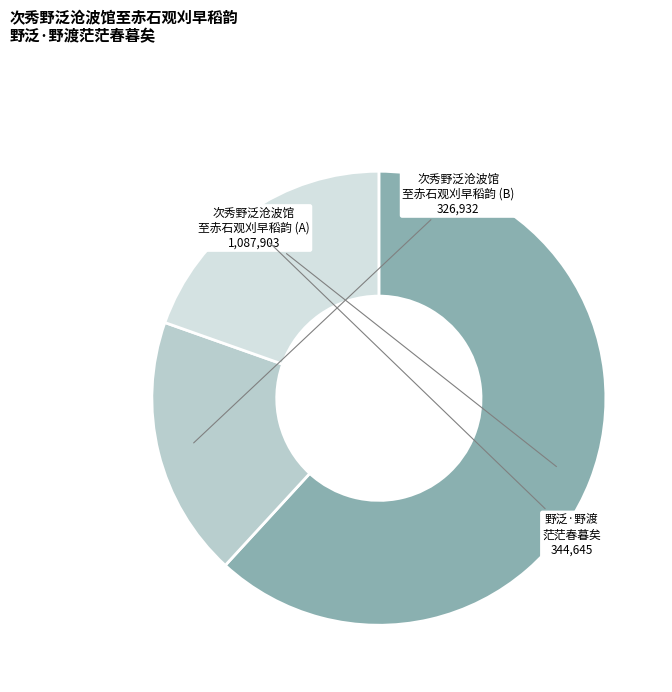

Rank the categories by value from lowest to highest.

次秀野泛沧波馆 至赤石观刈早稻韵 (B), 野泛·野渡 茫茫春暮矣, 次秀野泛沧波馆 至赤石观刈早稻韵 (A)